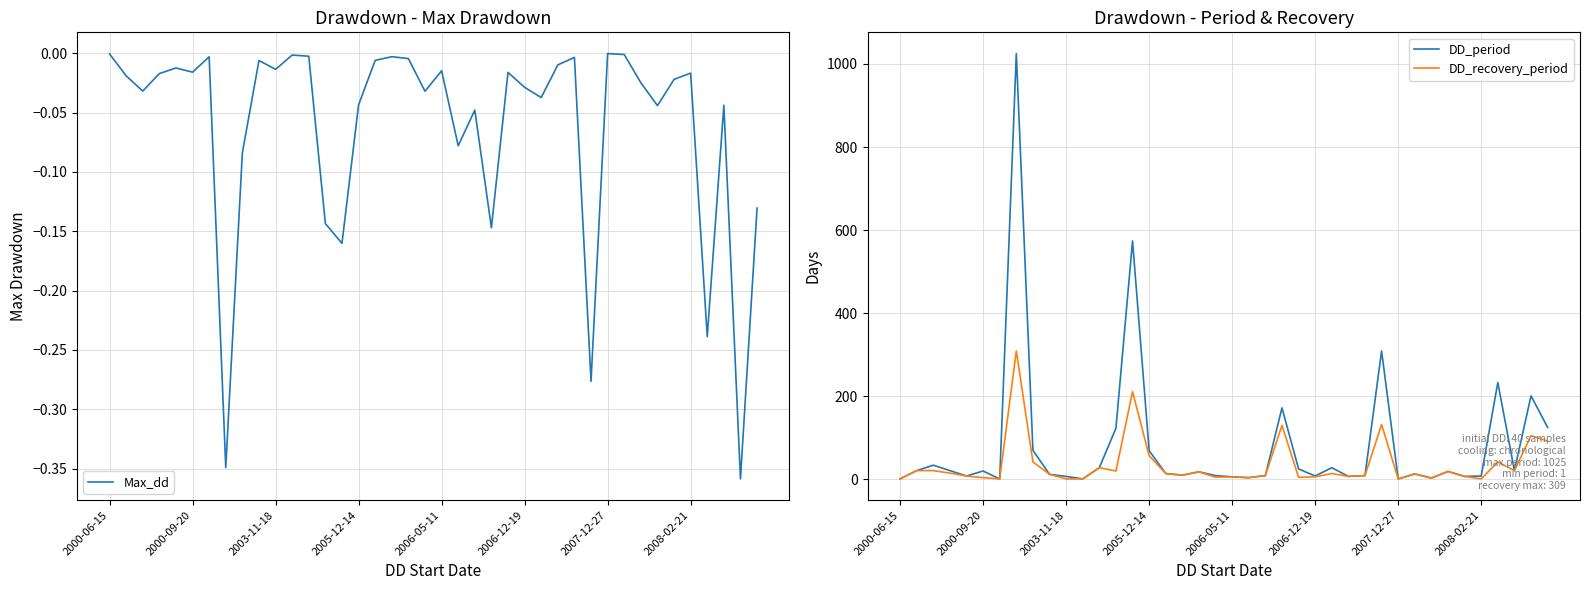

At how many categories does at least one series exceed 794?

1